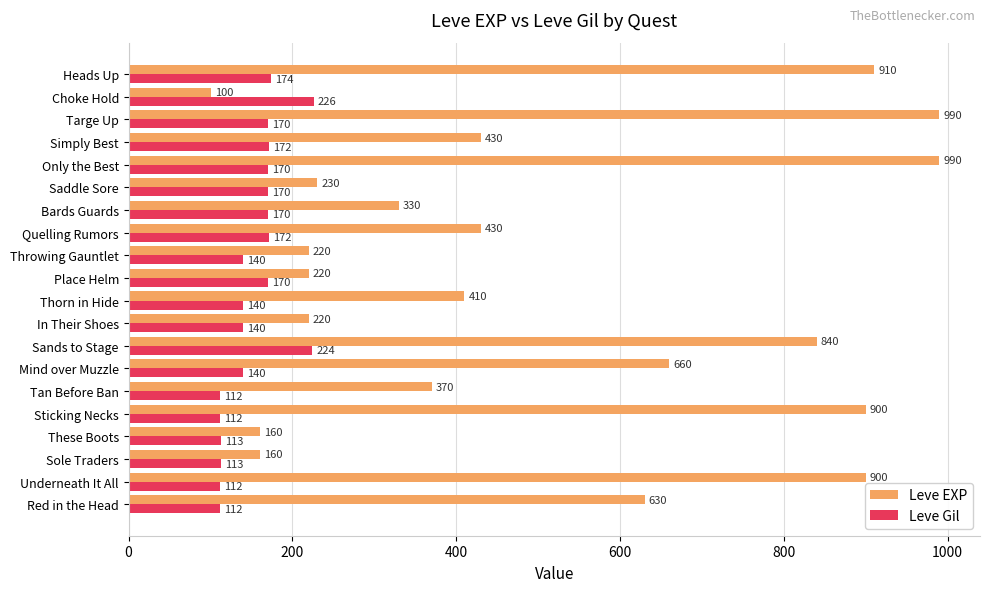

What value does the Leve Gil series have at Saddle Sore?

170